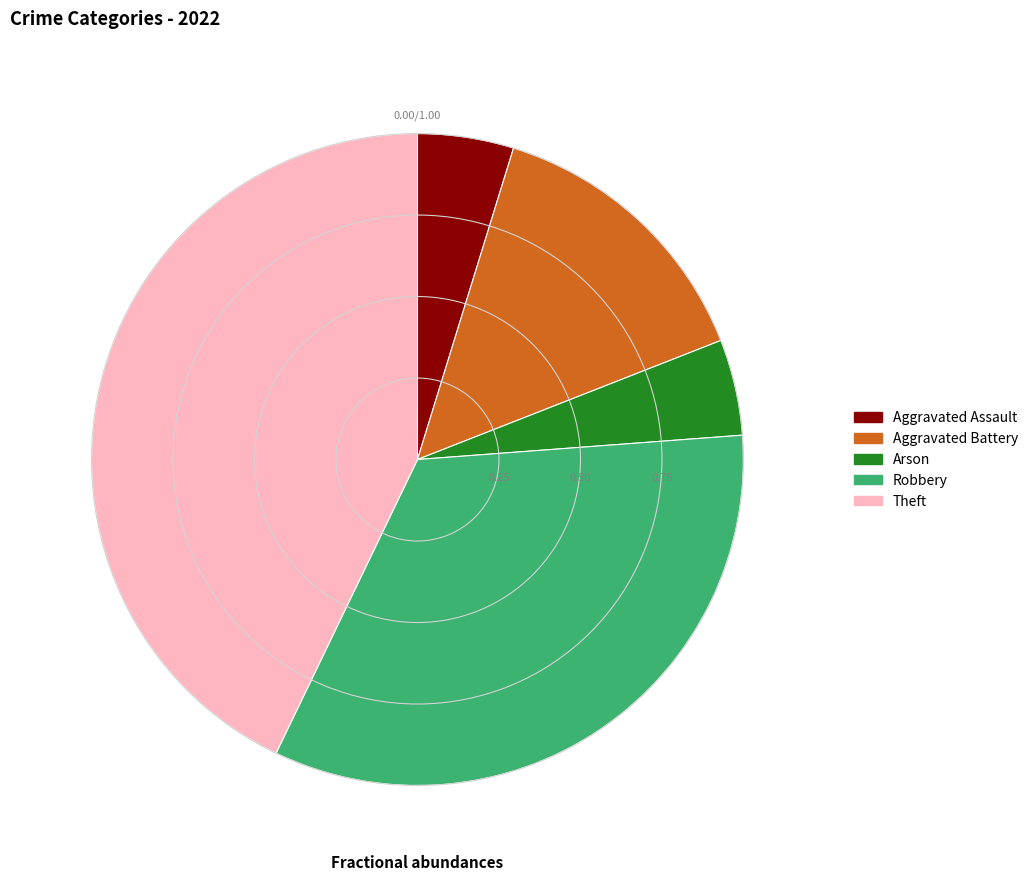

Between Arson and Theft, which is larger?

Theft